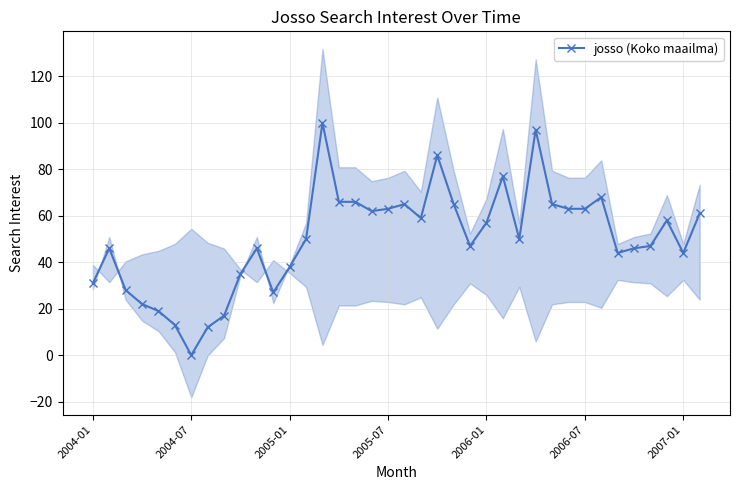

Which category has the lowest value in the josso (Koko maailma) series?

2004-07